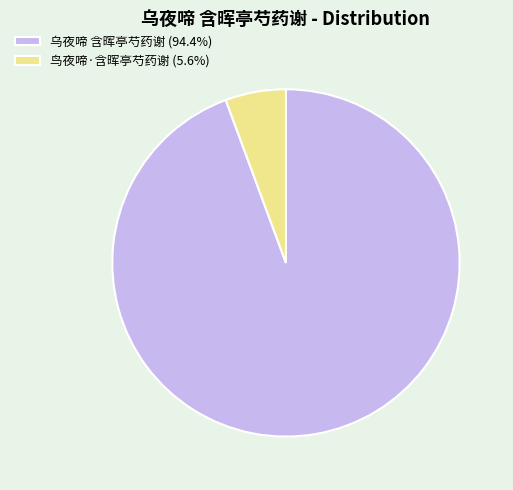

How many slices are in this pie chart?

2